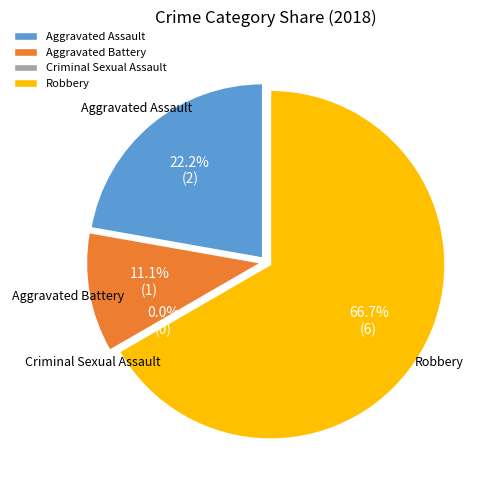

Between Robbery and Criminal Sexual Assault, which is larger?

Robbery